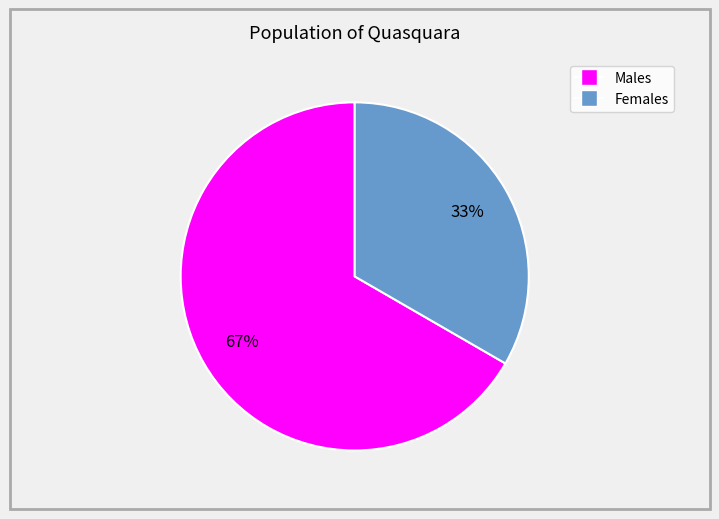

To the nearest percent, what is the average slice percentage?

50%